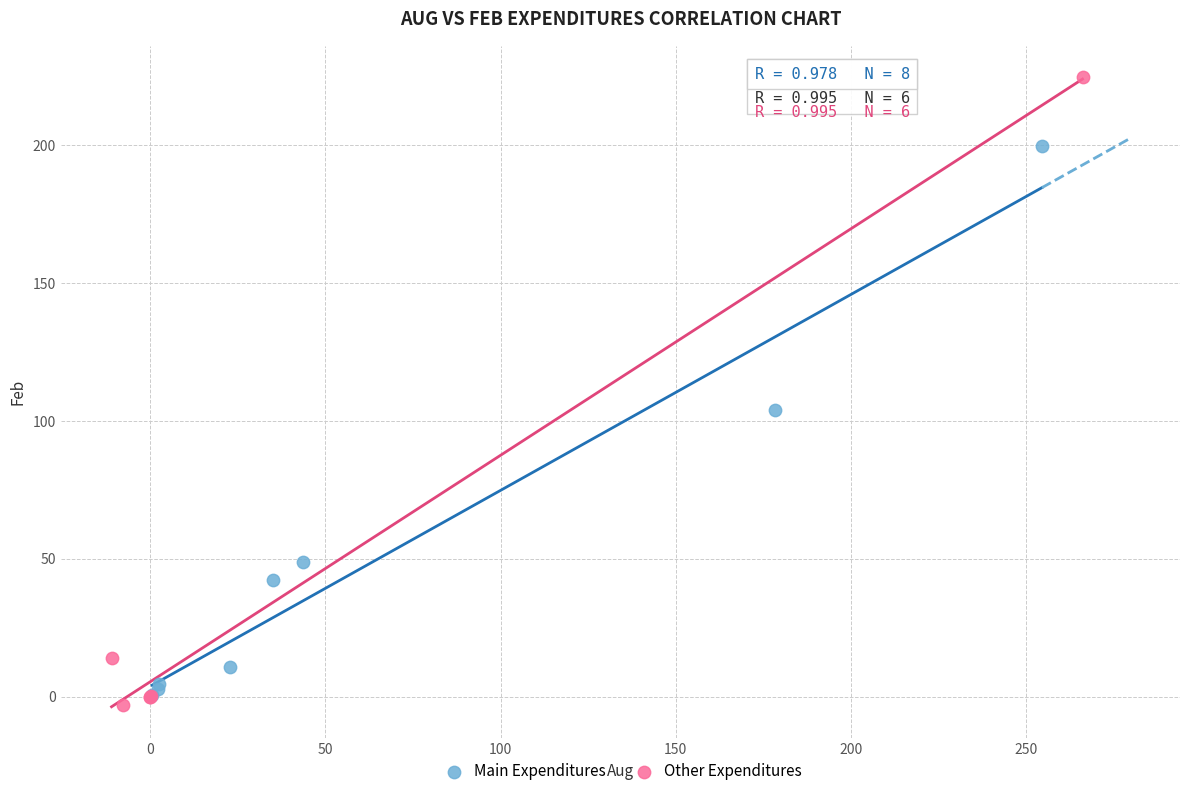

What are all the series names shown in the legend?

Main Expenditures, Other Expenditures